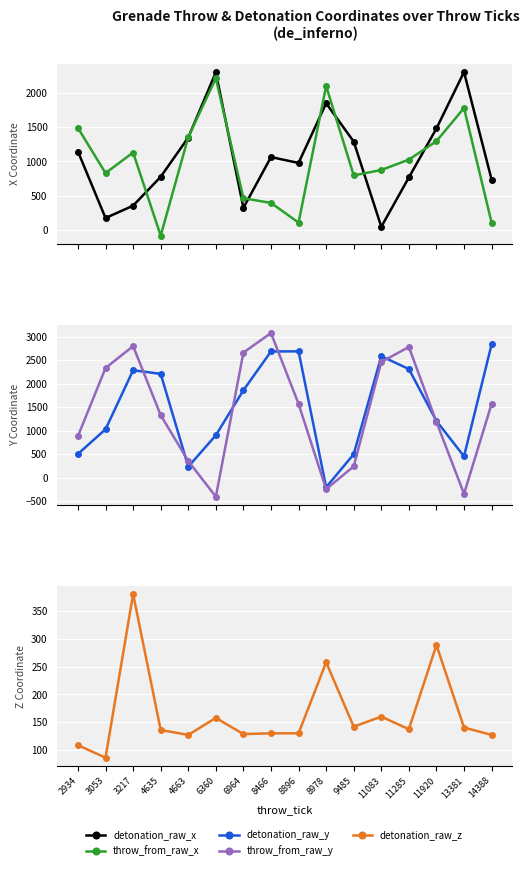

Reading right to left, extract all data points from this chart.

detonation_raw_x: 14388=735.9	13381=2300.1	11920=1479.3	11285=767.5	11083=49.9	9485=1288.6	8978=1845.7	8896=978.3	8466=1063.5	6964=324.6	6360=2295.3	4663=1347.8	4635=776.5	3217=356.8	3053=177.3	2934=1143.8
throw_from_raw_x: 14388=110.8	13381=1777.0	11920=1294.7	11285=1026.5	11083=875.6	9485=797.2	8978=2096.3	8896=110.8	8466=397.3	6964=465.0	6360=2210.1	4663=1353.6	4635=-79.4	3217=1130.0	3053=830.7	2934=1486.0
detonation_raw_y: 14388=2837.4	13381=454.4	11920=1206.7	11285=2311.7	11083=2585.7	9485=499.6	8978=-204.2	8896=2688.3	8466=2685.9	6964=1860.6	6360=902.3	4663=233.4	4635=2209.6	3217=2285.7	3053=1029.4	2934=505.7
throw_from_raw_y: 14388=1569.6	13381=-344.6	11920=1186.0	11285=2782.0	11083=2460.9	9485=240.4	8978=-245.3	8896=1569.6	8466=3077.9	6964=2662.0	6360=-404.6	4663=353.9	4635=1330.0	3217=2799.8	3053=2332.8	2934=885.5
detonation_raw_z: 14388=127.1	13381=140.3	11920=289.1	11285=137.4	11083=160.0	9485=142.0	8978=258.0	8896=129.9	8466=129.9	6964=128.5	6360=157.7	4663=127.1	4635=135.9	3217=381.0	3053=86.0	2934=108.5